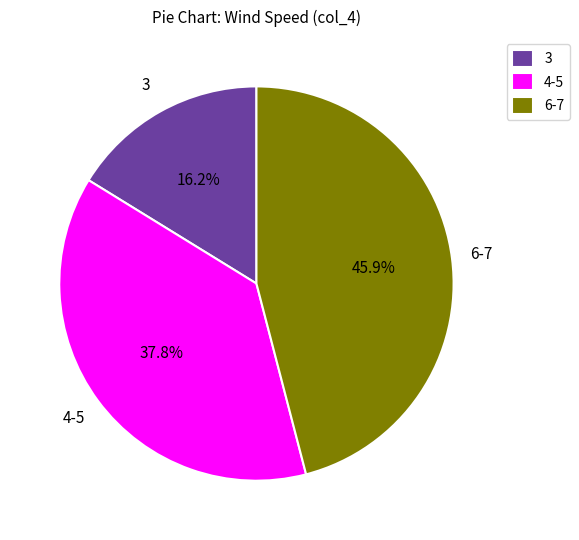

Rank the categories by value from highest to lowest.

6-7, 4-5, 3